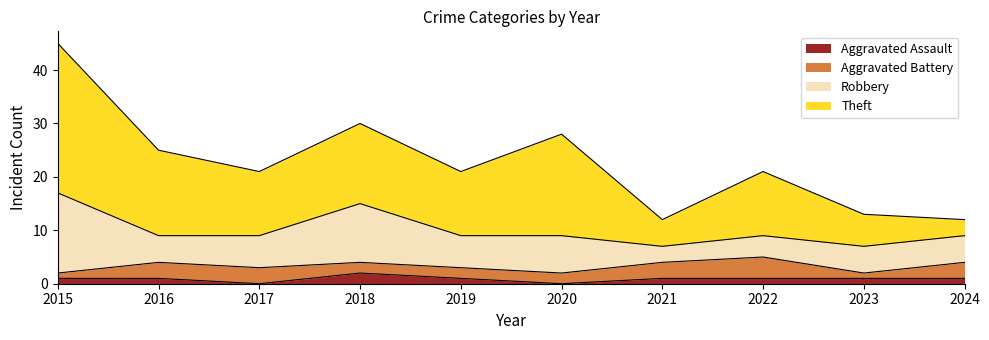

Where does the Theft series first go above 12?

2015